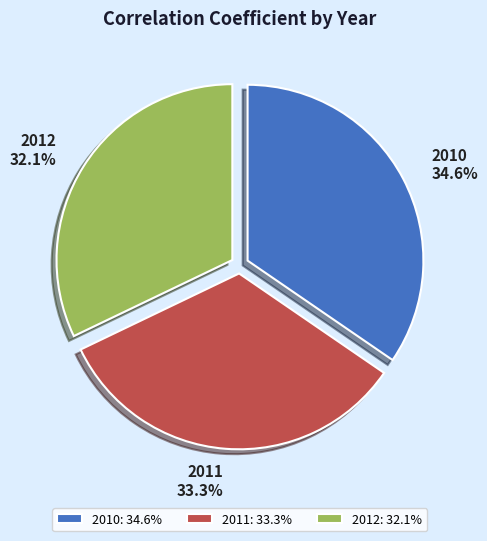

Does 2010 represent more than half of the total?

No